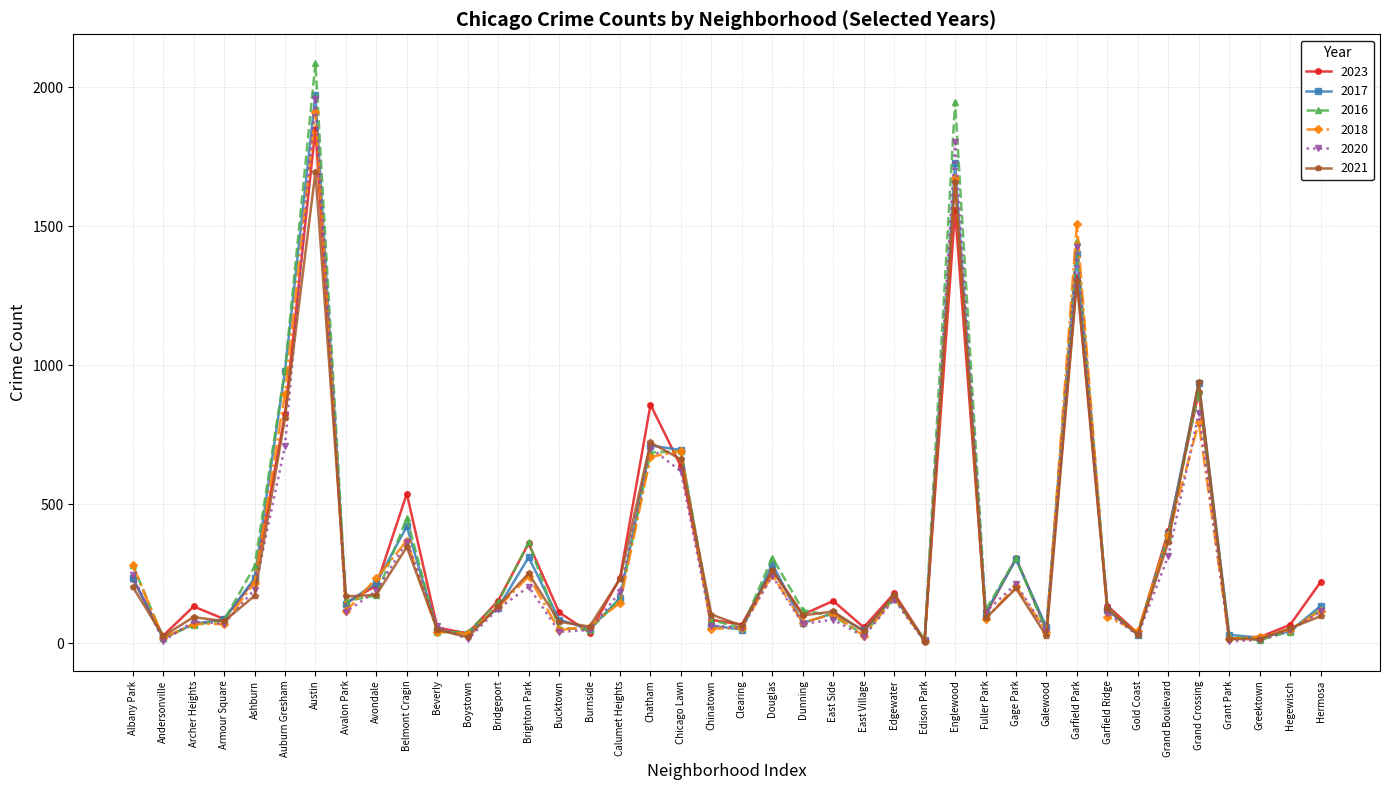

What is the difference between the 2023 values at Grand Crossing and Armour Square?

815